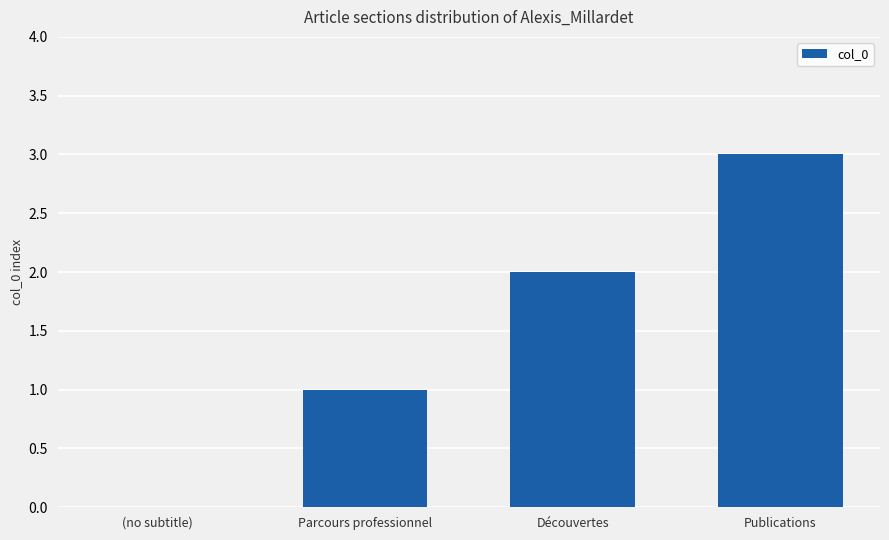

Which has a higher value, Découvertes or (no subtitle)?

Découvertes